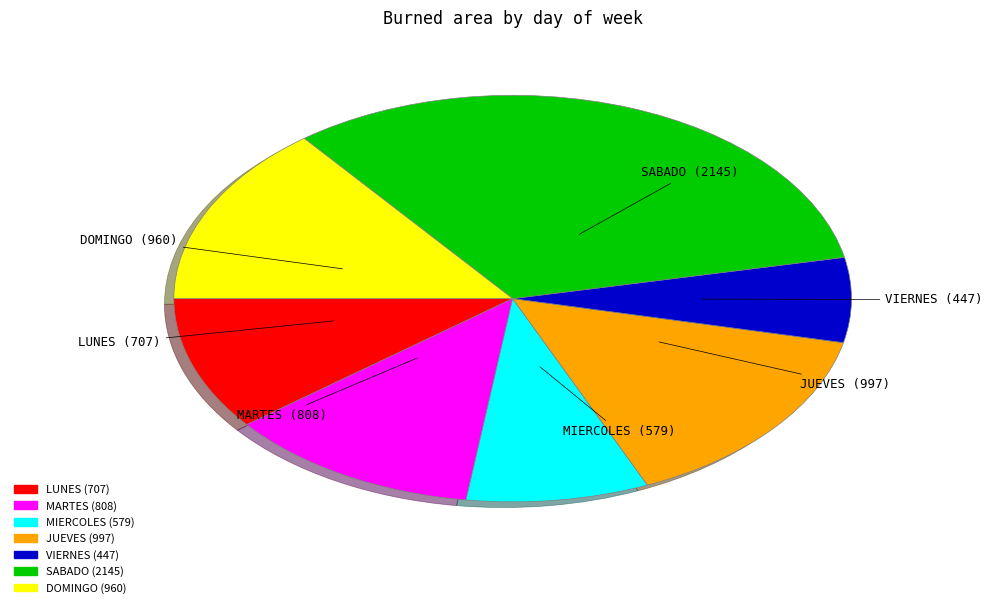

Rank the categories by value from highest to lowest.

SABADO, JUEVES, DOMINGO, MARTES, LUNES, MIERCOLES, VIERNES